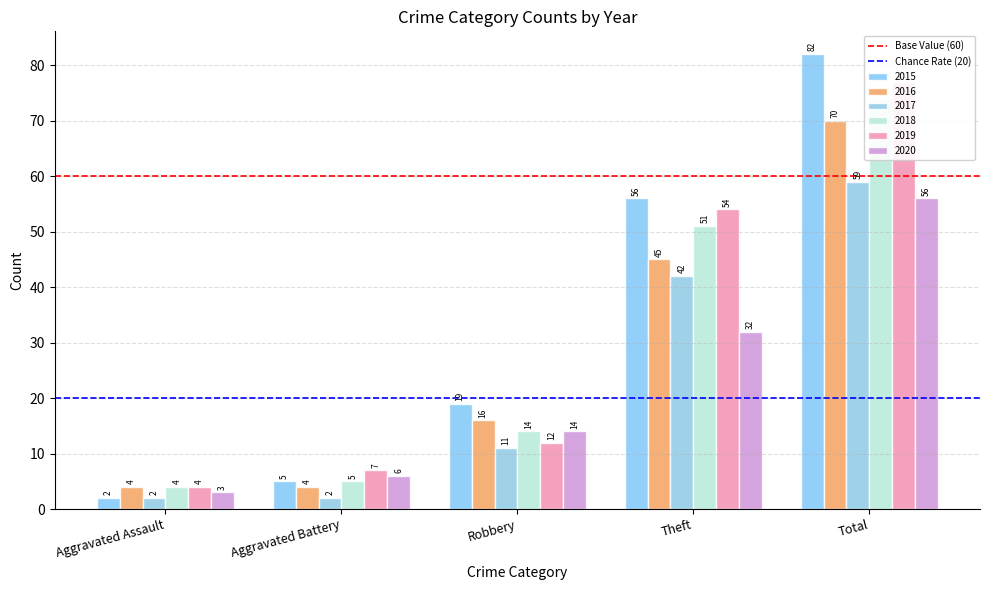

Is the value of Base Value (60) at Aggravated Battery greater than the value of Chance Rate (20) at Aggravated Assault?

Yes